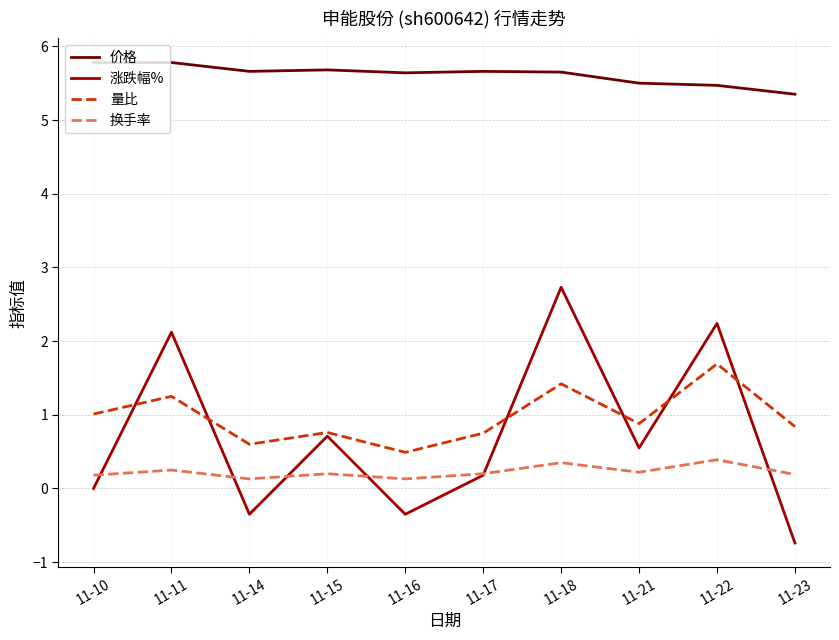

What is the total value across all series at 11-16?

5.9